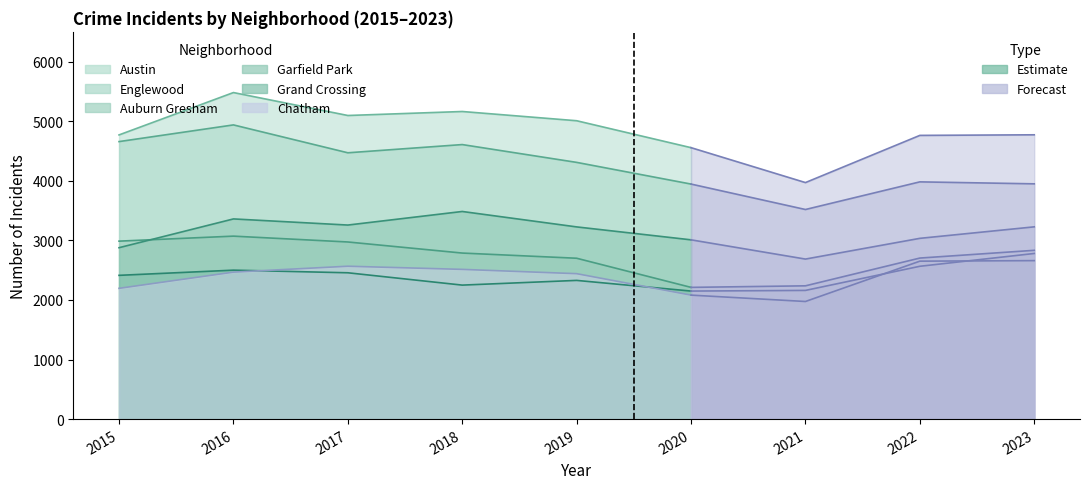

What is the difference between the second highest and minimum values in the Grand Crossing series?

416